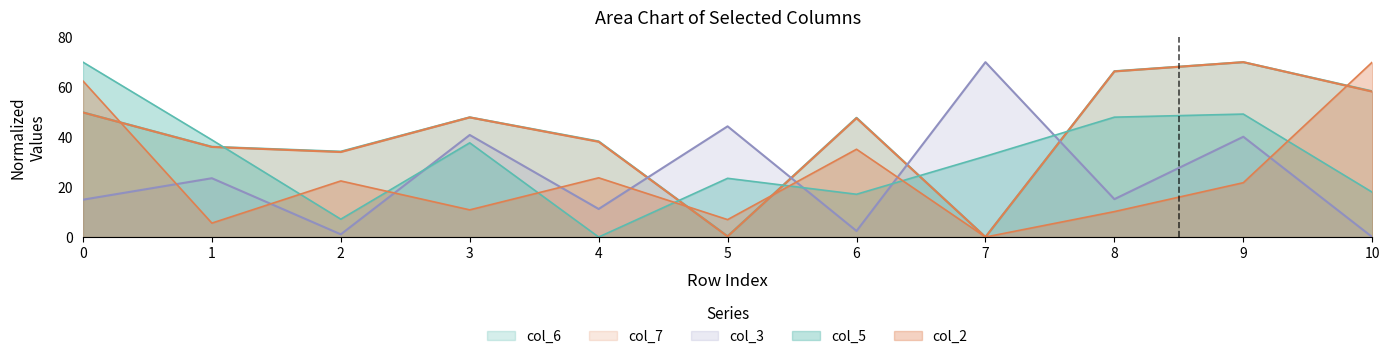

The col_3 series shows 54.9 at 9. True or false?

False